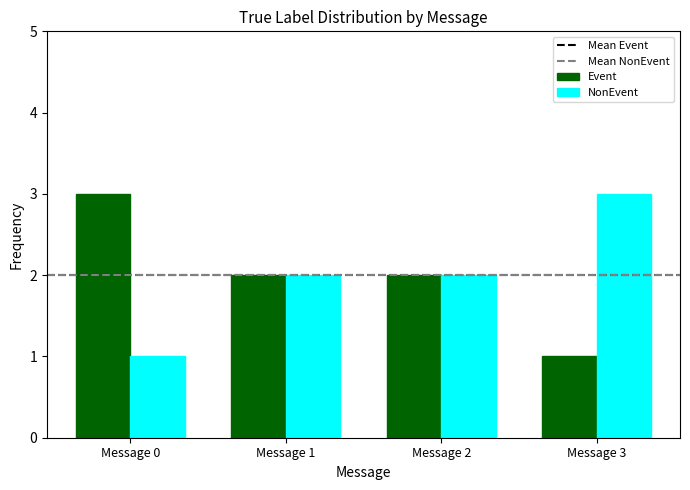

Is it true that NonEvent equals 0 at Message 0?

False